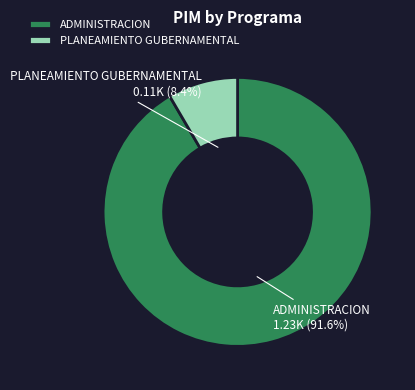

Does any single category account for the majority?

Yes